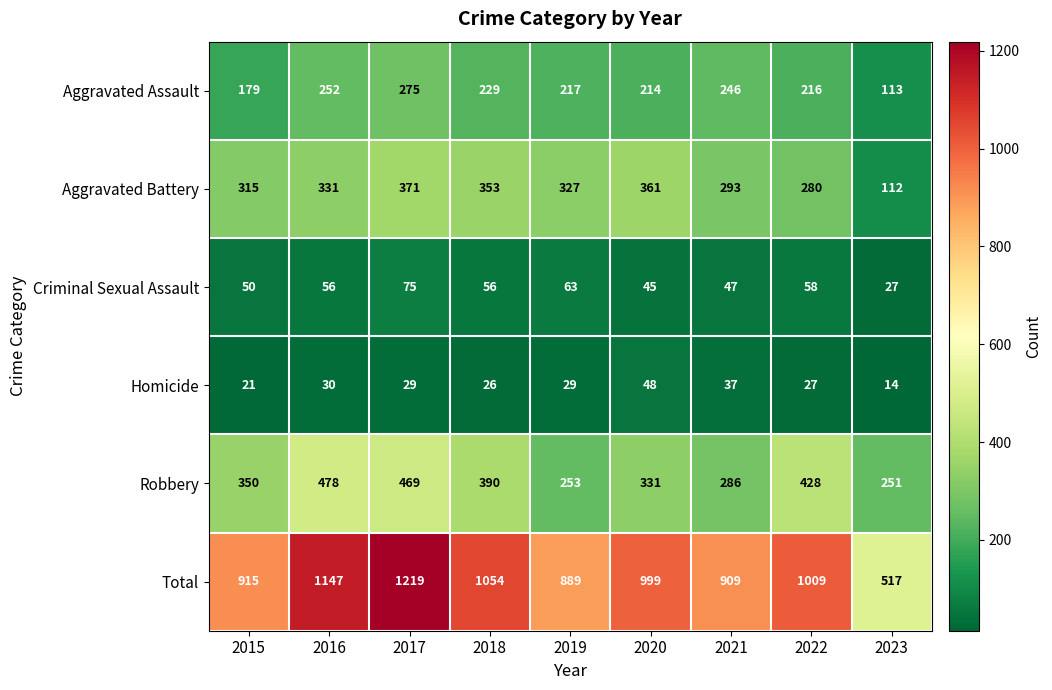

Between 2020 and 2021, which series saw the biggest shift?

Total